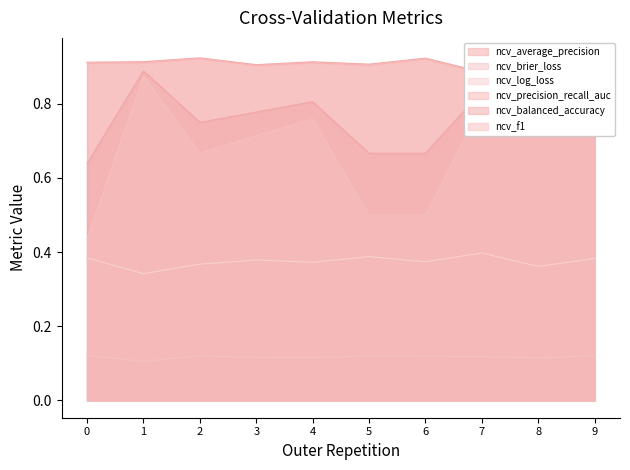

What is the difference between the maximum and minimum values in the ncv_log_loss series?

0.1